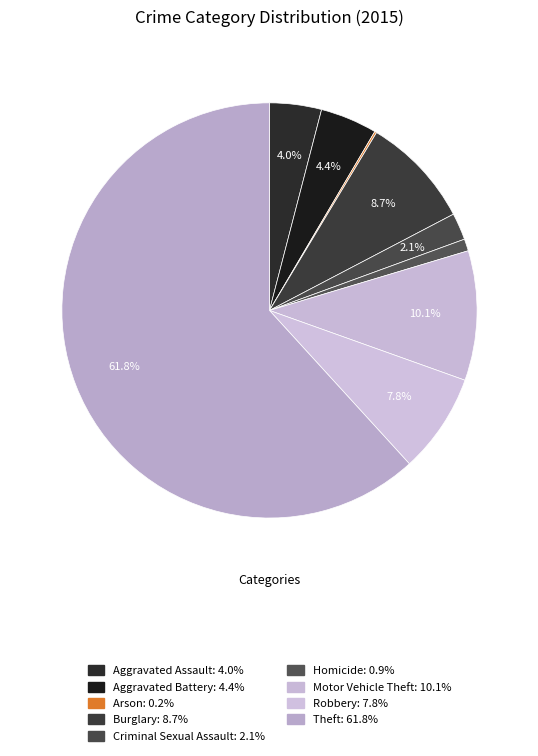

What percentage is the Aggravated Battery slice, to the nearest percent?

4%